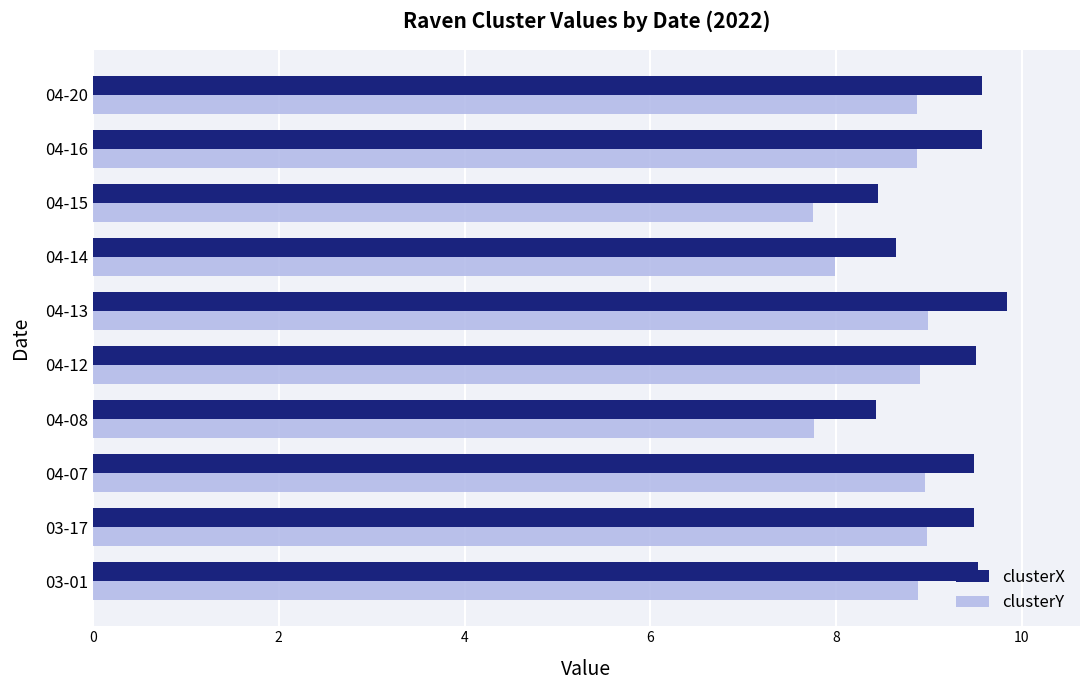

Which label corresponds to the largest value in the chart?

04-13